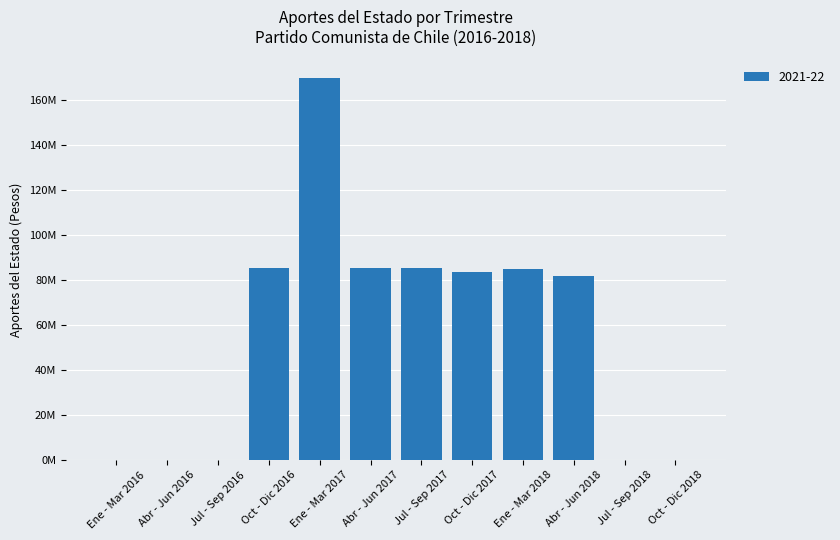

What is the maximum value shown in the chart?

169660800